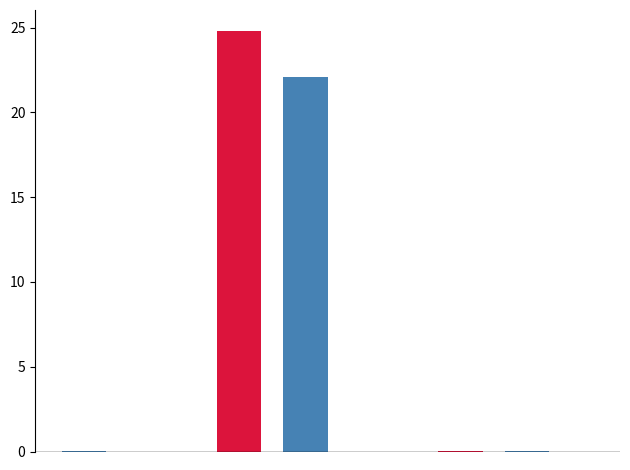

What is the greatest value displayed?

24.8